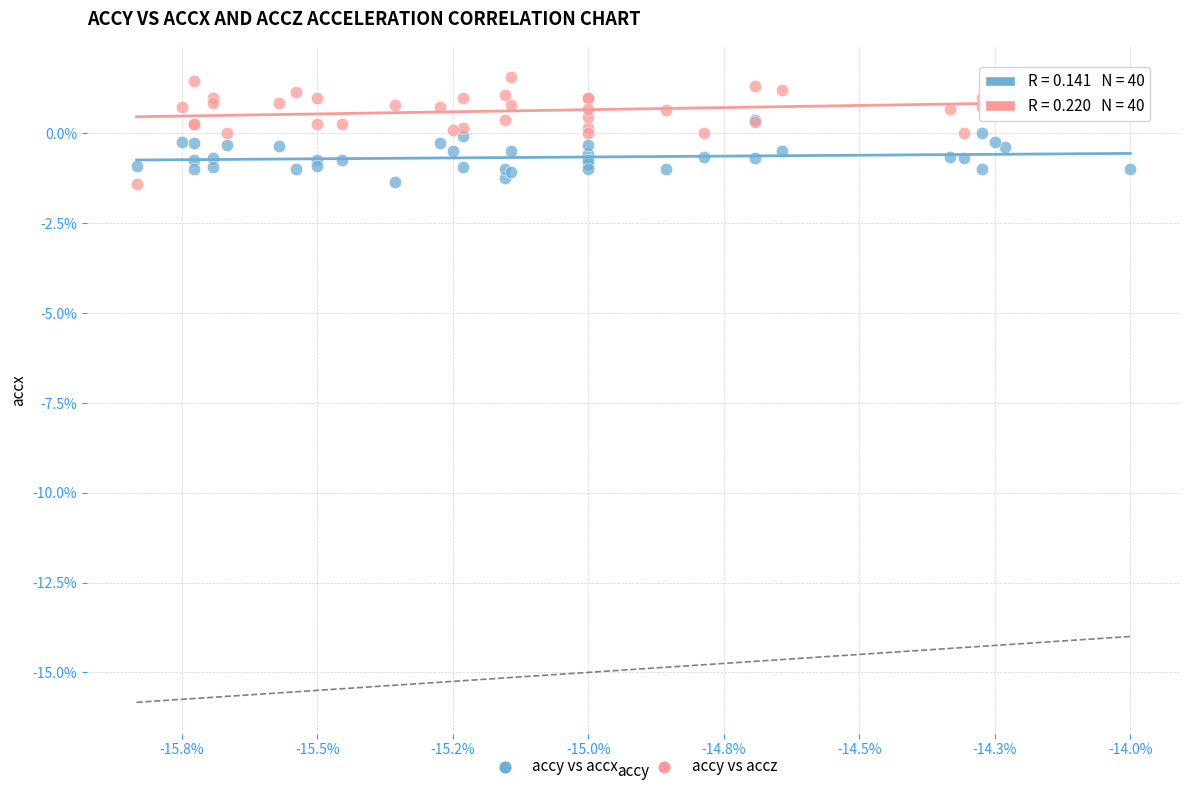

What are all the series names shown in the legend?

accy vs accx, accy vs accz